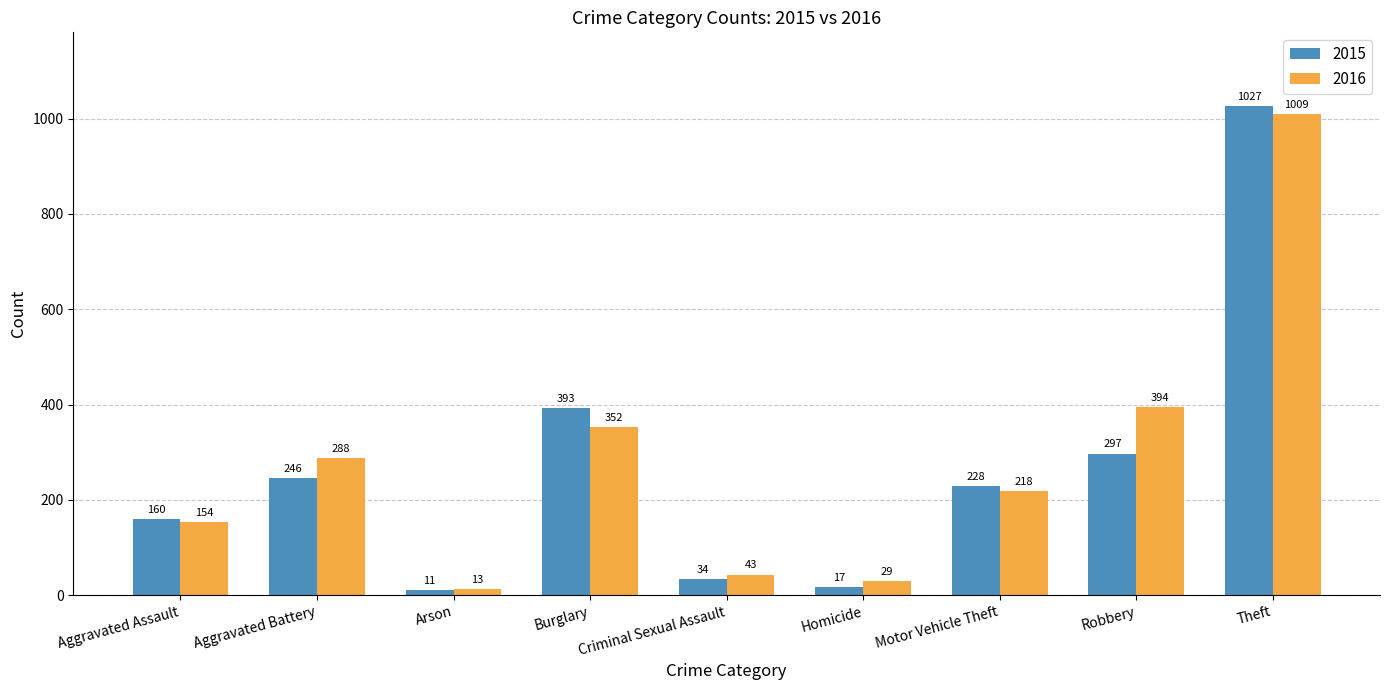

Is the value of 2016 at Theft greater than the value of 2015 at Burglary?

Yes